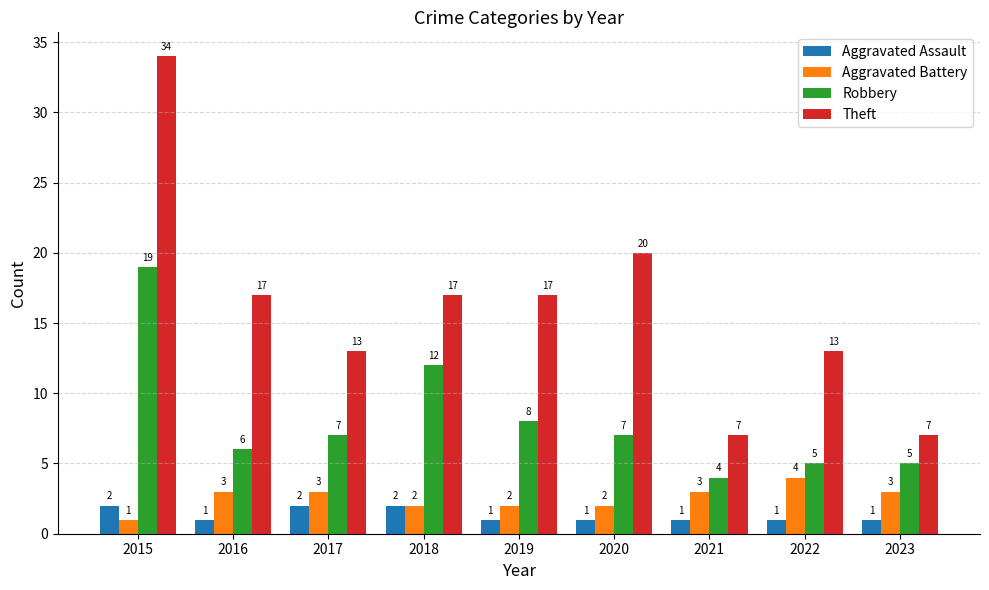

What is the lowest value of the Theft series?

7